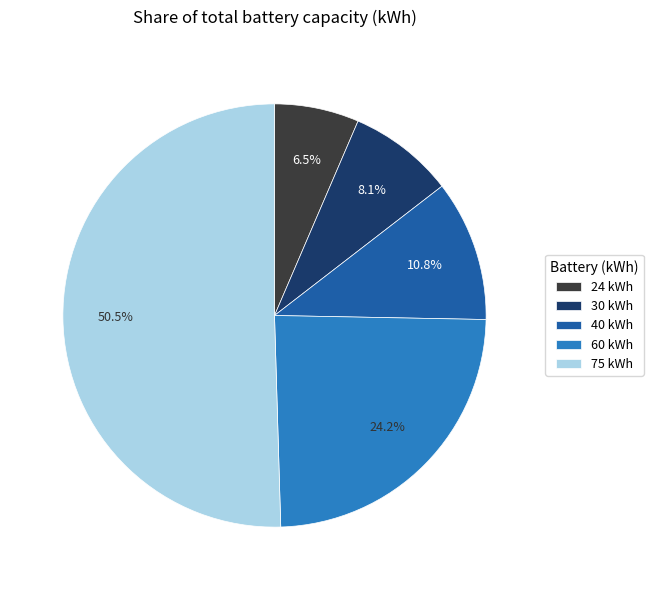

Which slice represents more than half of the pie?

75 kWh